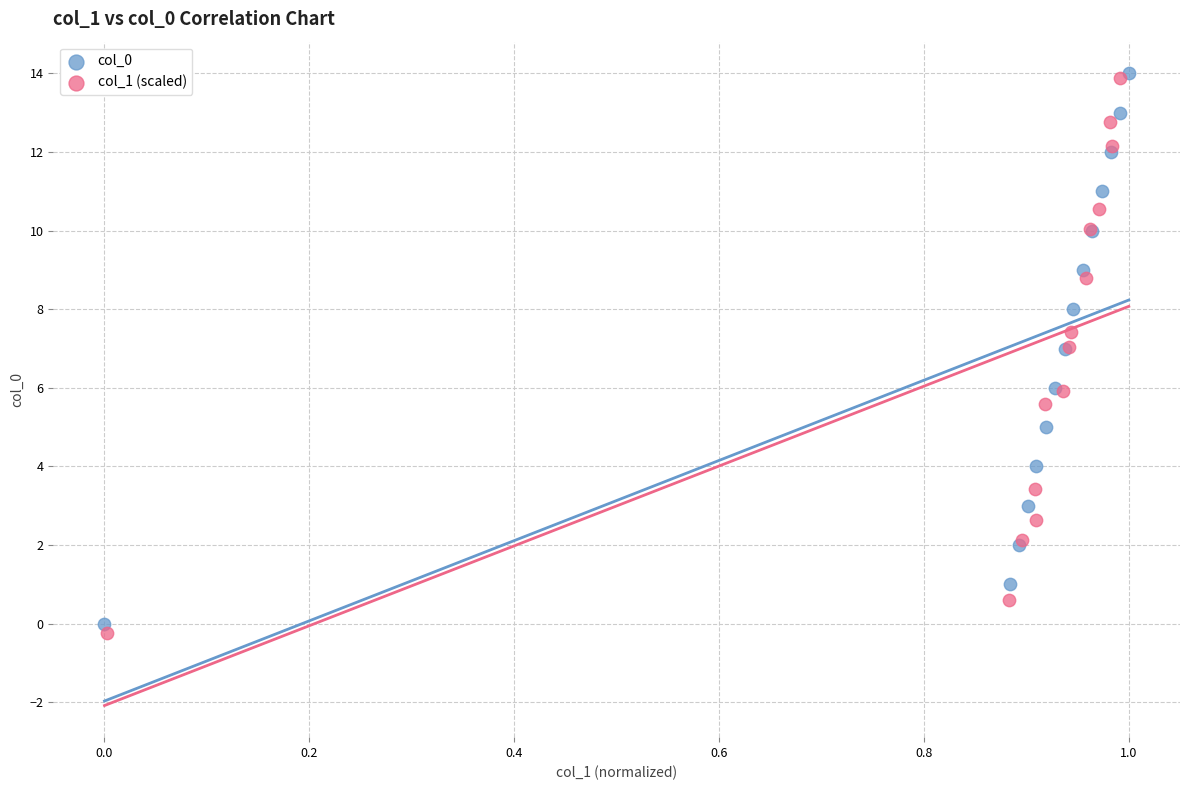

Which series reaches the minimum Y coordinate?

col_1 (scaled)